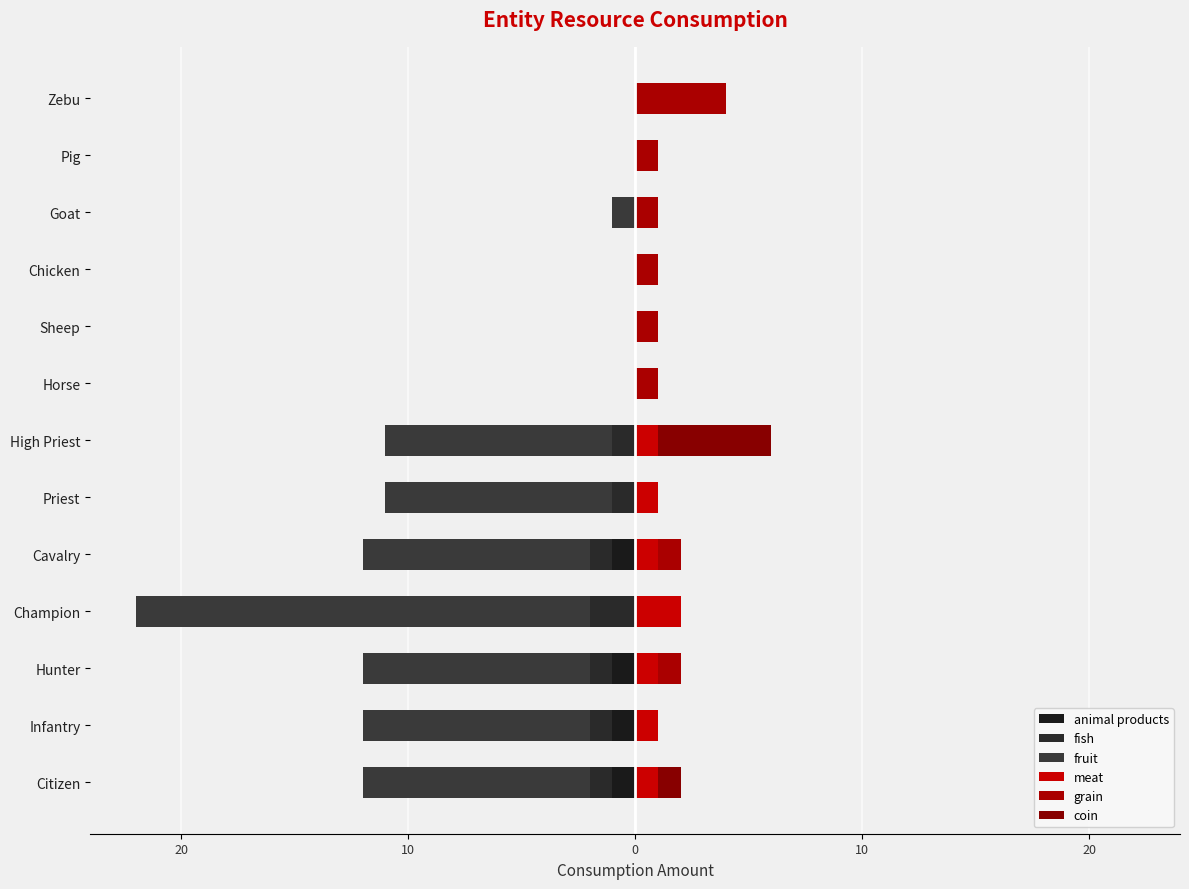

How many bars are there in each group?

6